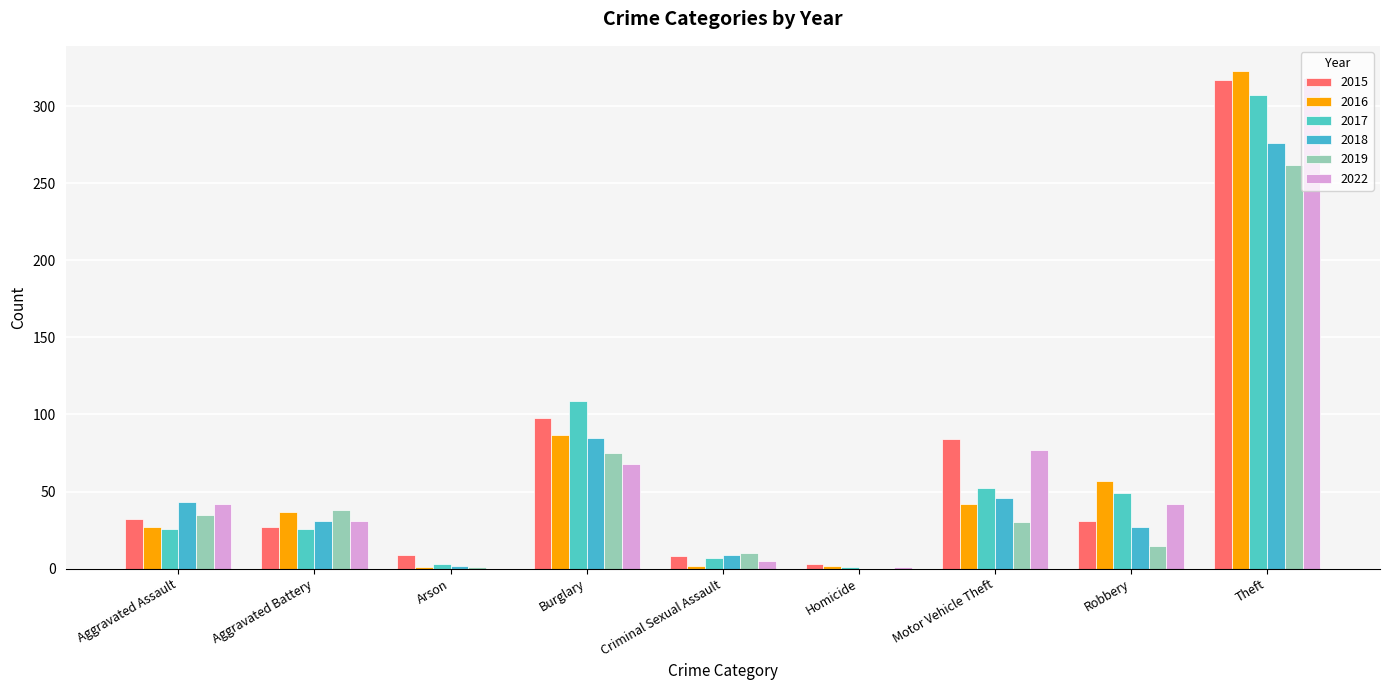

At how many categories does at least one series exceed 267?

1